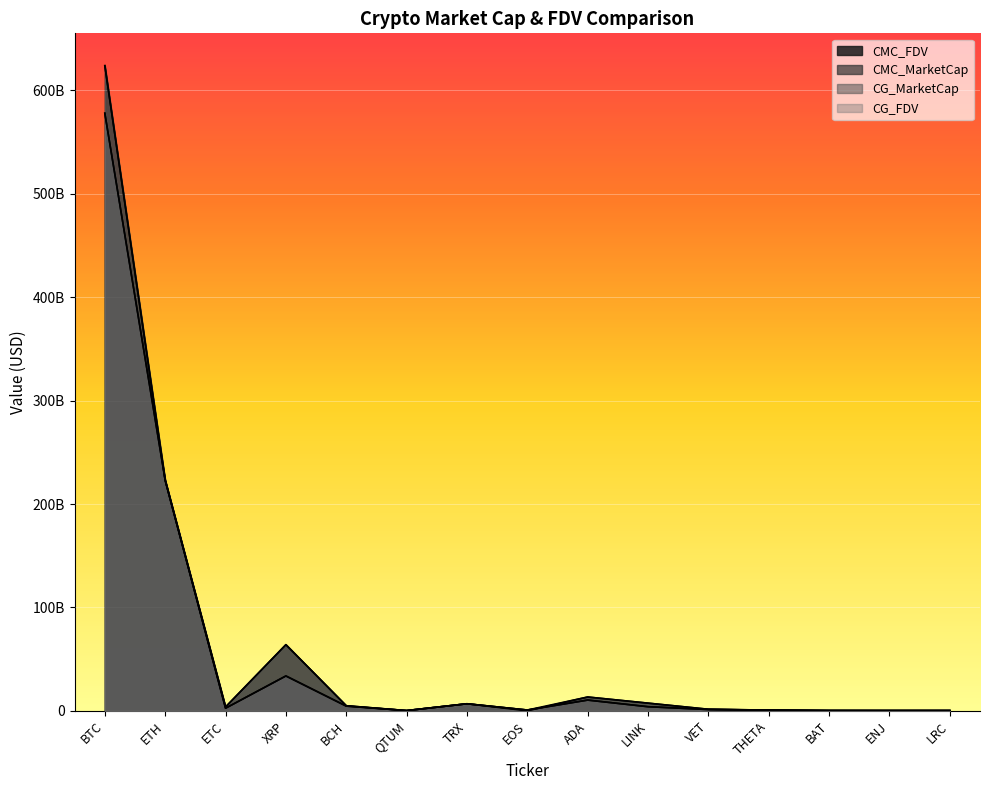

At how many categories does at least one series exceed 349706538824?

1